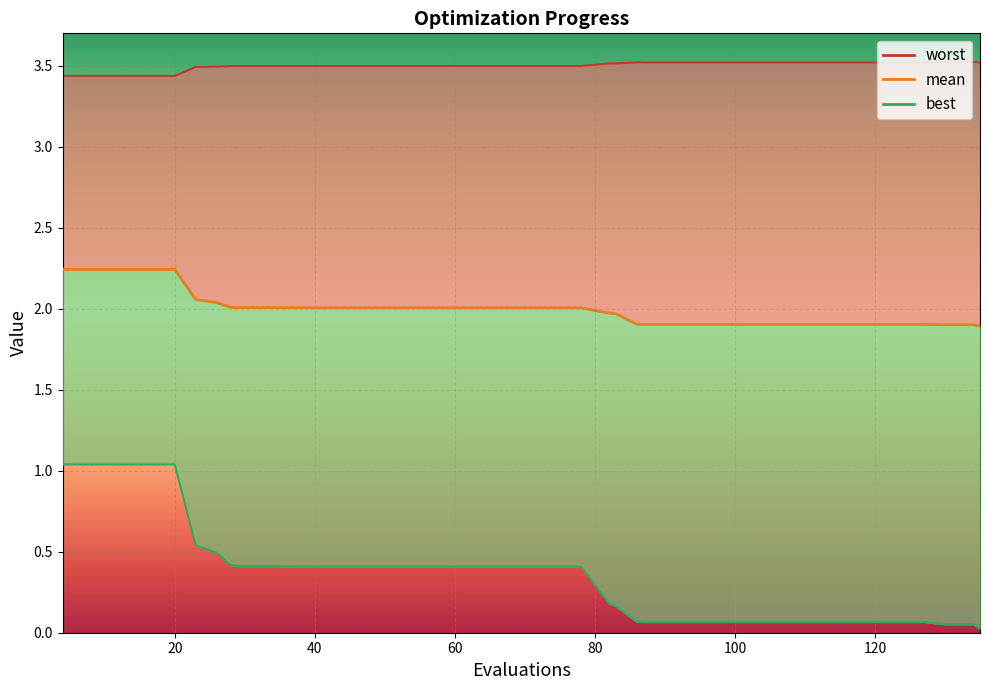

Count the number of data series in this chart.

3